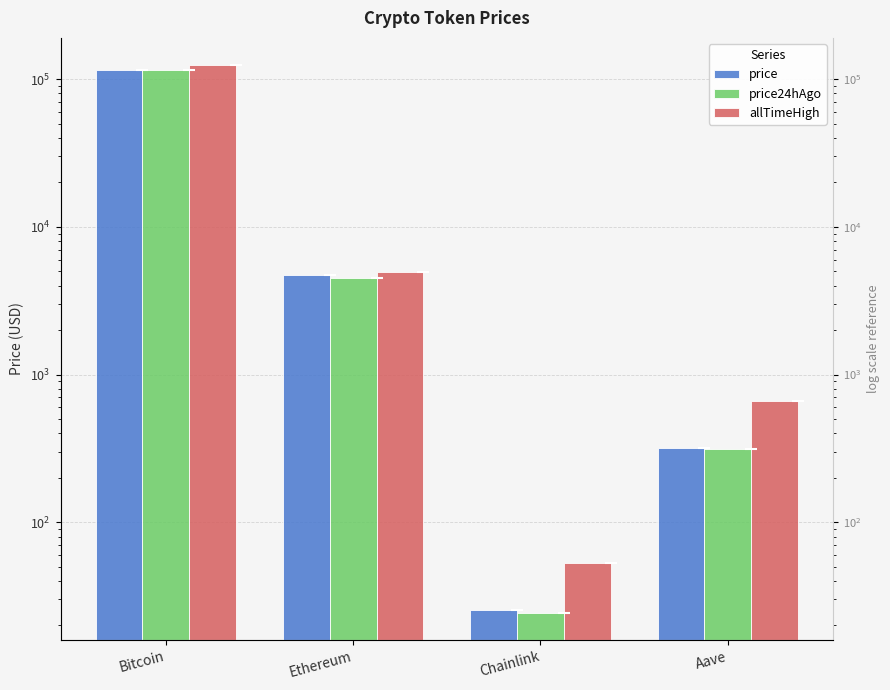

At how many categories does at least one series exceed 17849?

1